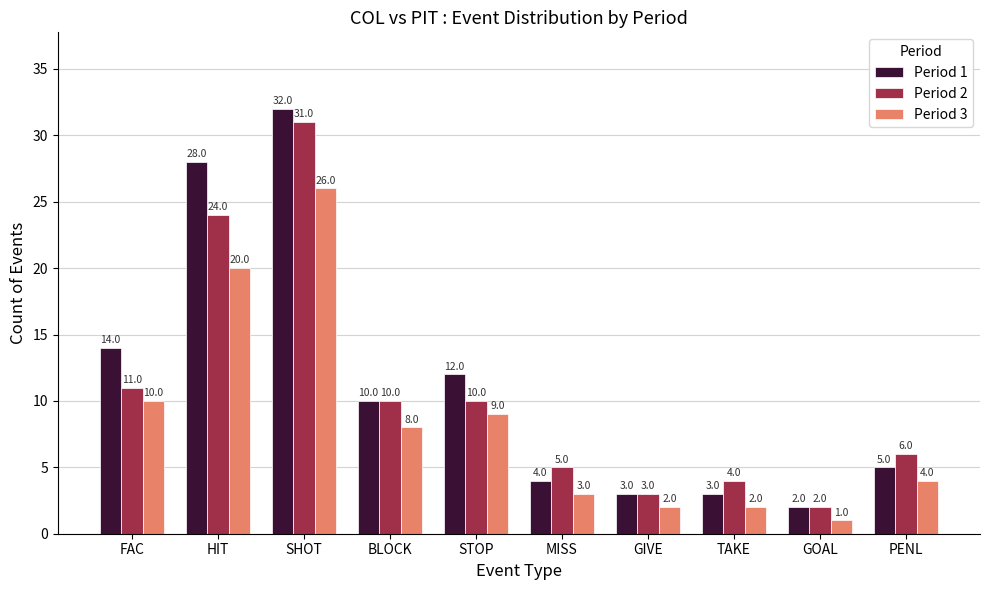

Between BLOCK and MISS, which series saw the biggest shift?

Period 1